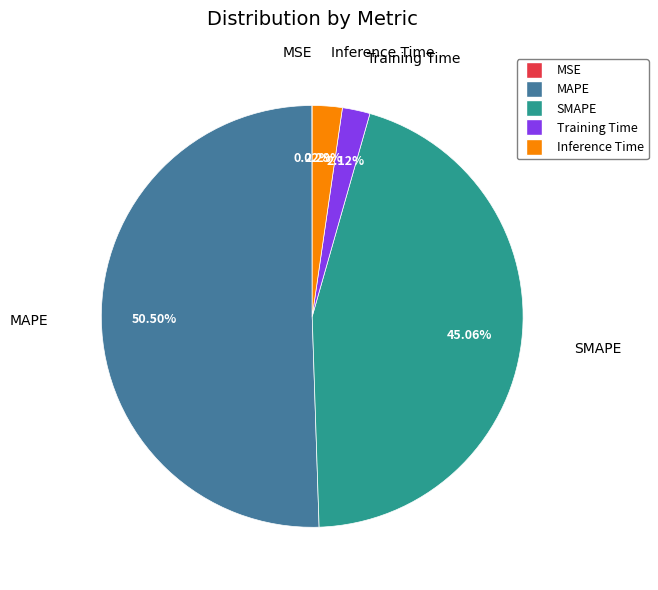

To the nearest percent, what portion does Training Time represent?

2%